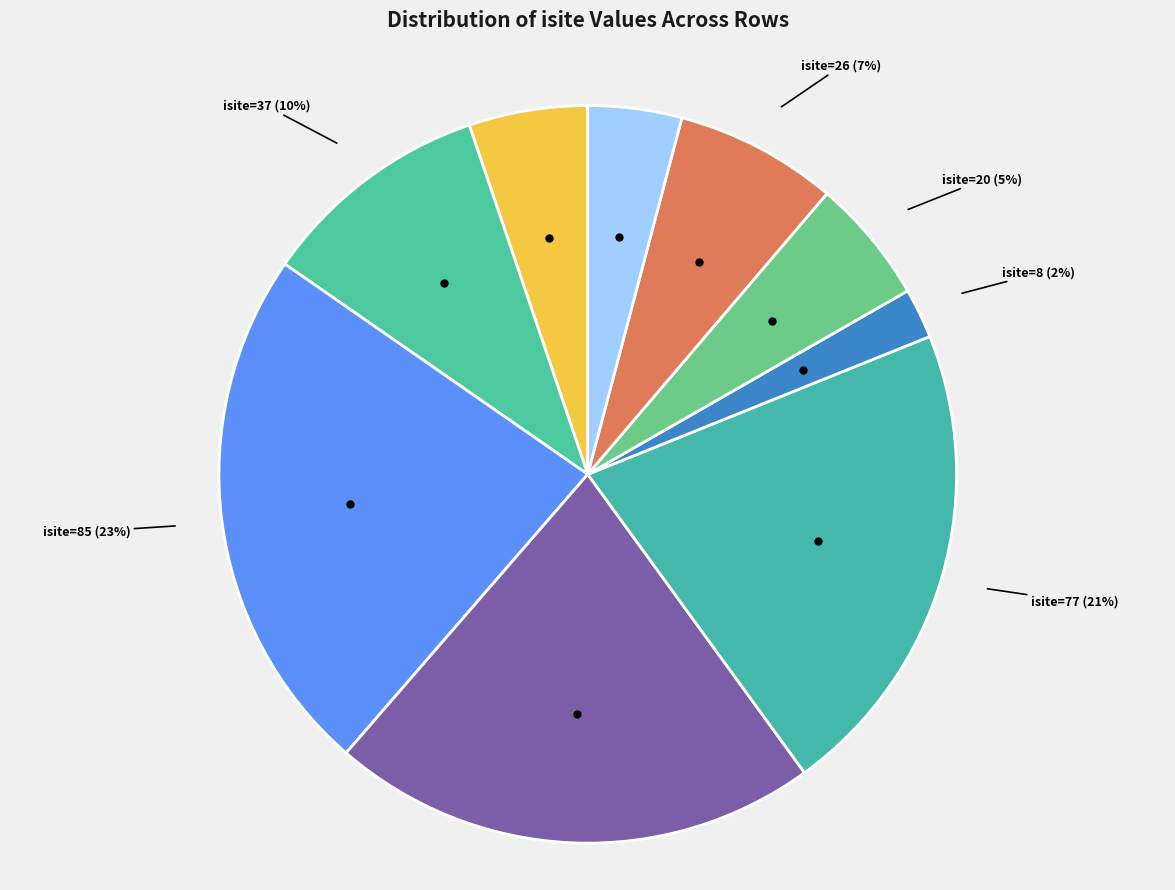

Does isite=78 represent more than half of the total?

No